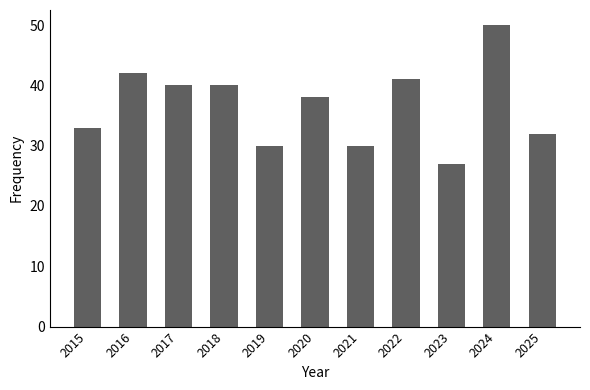

Approximately how many times larger is the value at 2023 compared to 2025?

0.8